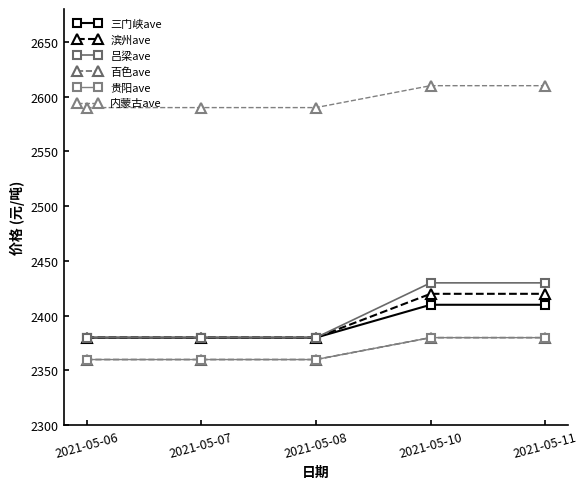

Is this an area chart (filled region under the line)?

No